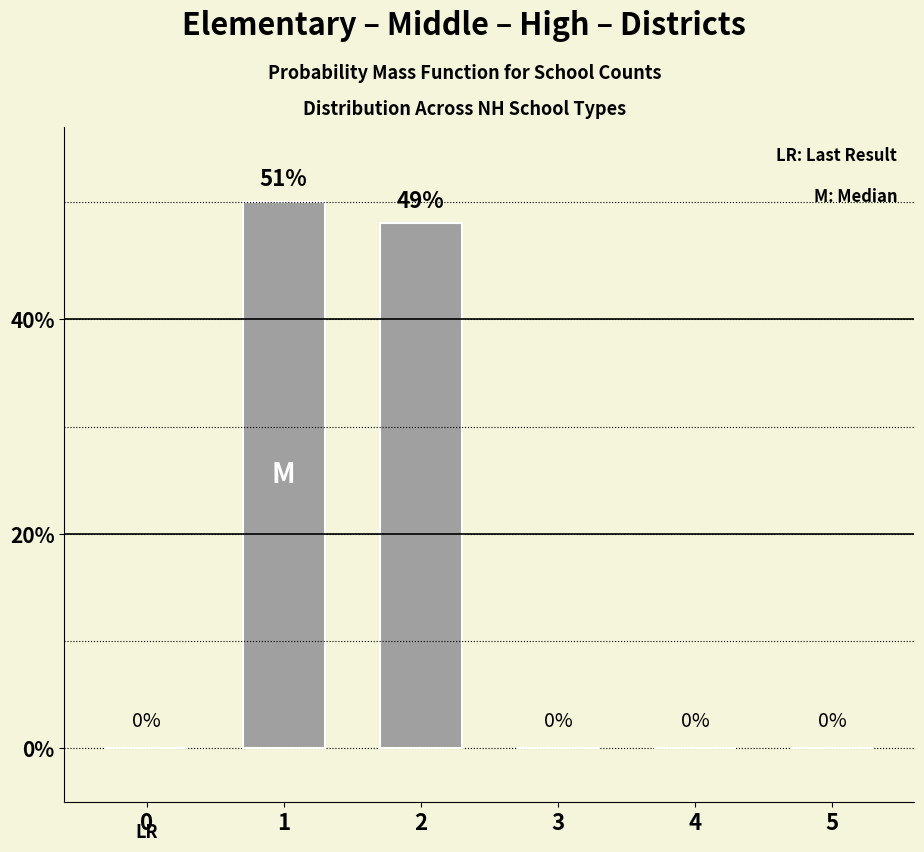

Reading right to left, extract all data points from this chart.

0	0	0	49	51	0